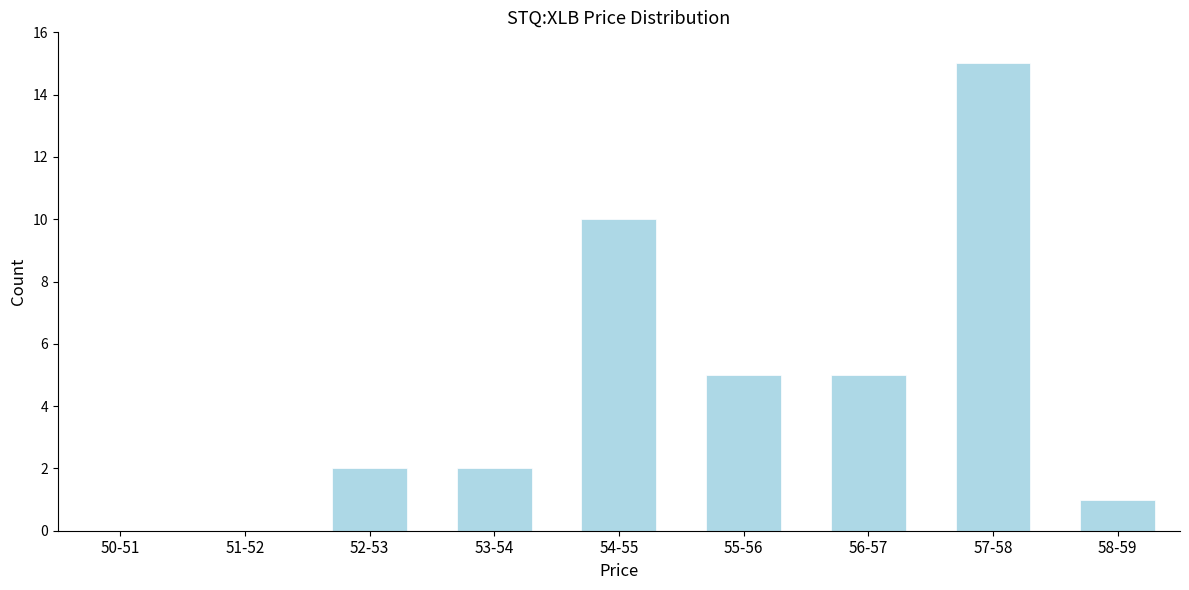

Reading left to right, transcribe all the data shown in this chart.

50-51=0	51-52=0	52-53=2	53-54=2	54-55=10	55-56=5	56-57=5	57-58=15	58-59=1